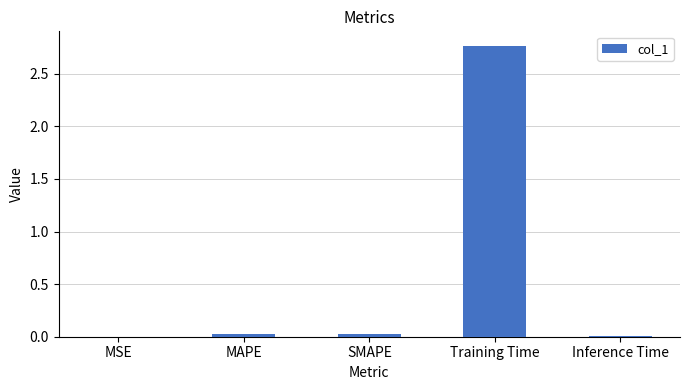

Between Training Time and MAPE, which is larger?

Training Time